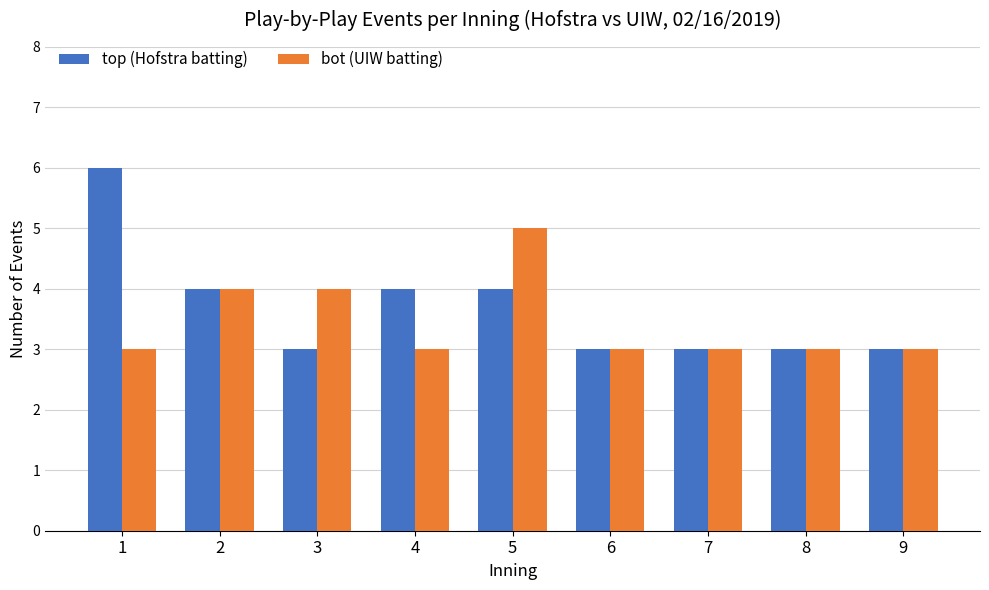

What is the lowest value of the bot (UIW batting) series?

3